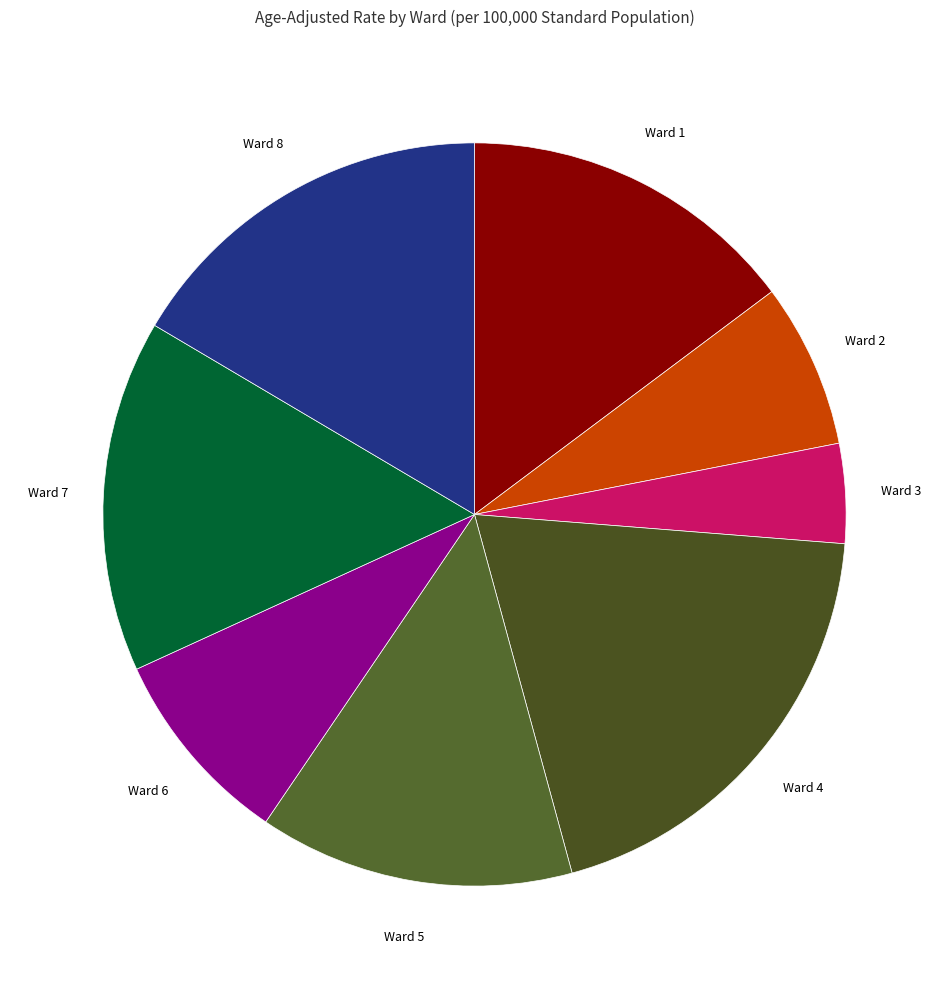

Which slice is the largest?

Ward 4